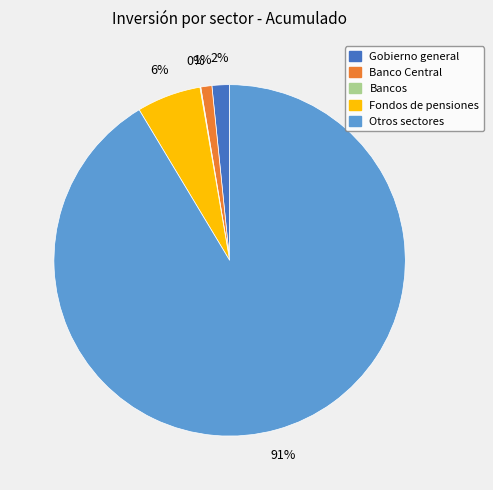

To the nearest percent, what percentage of the pie is Gobierno general?

2%